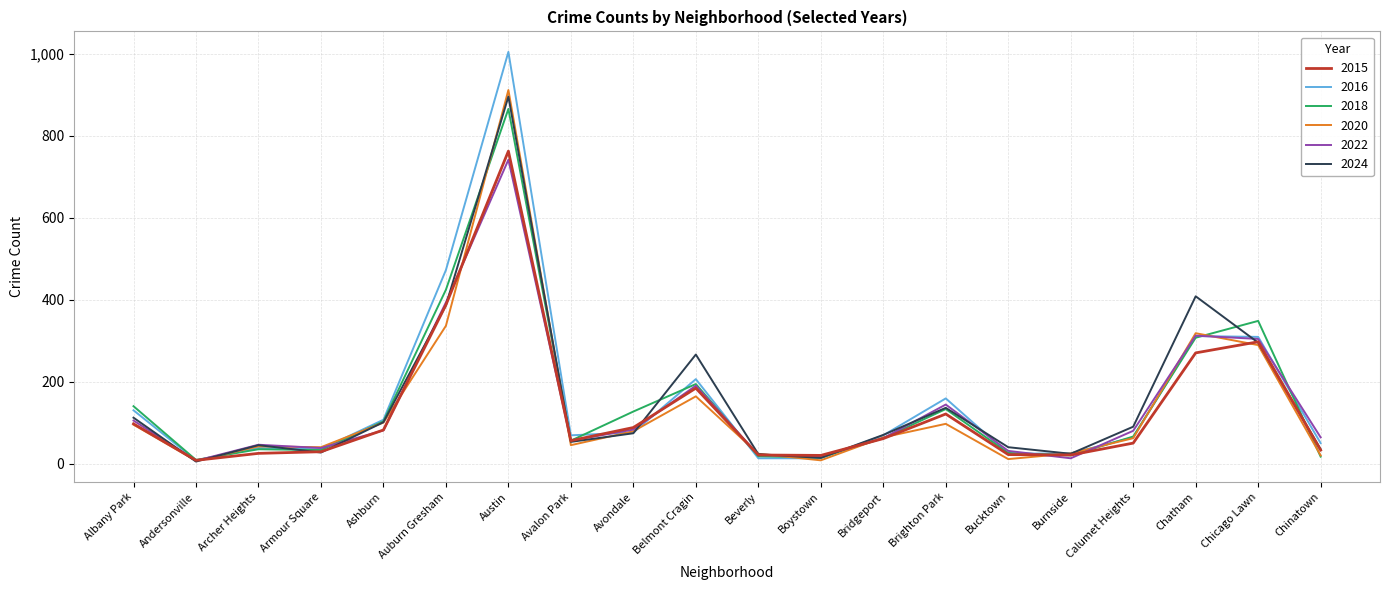

What is the lowest value of the 2016 series?

8